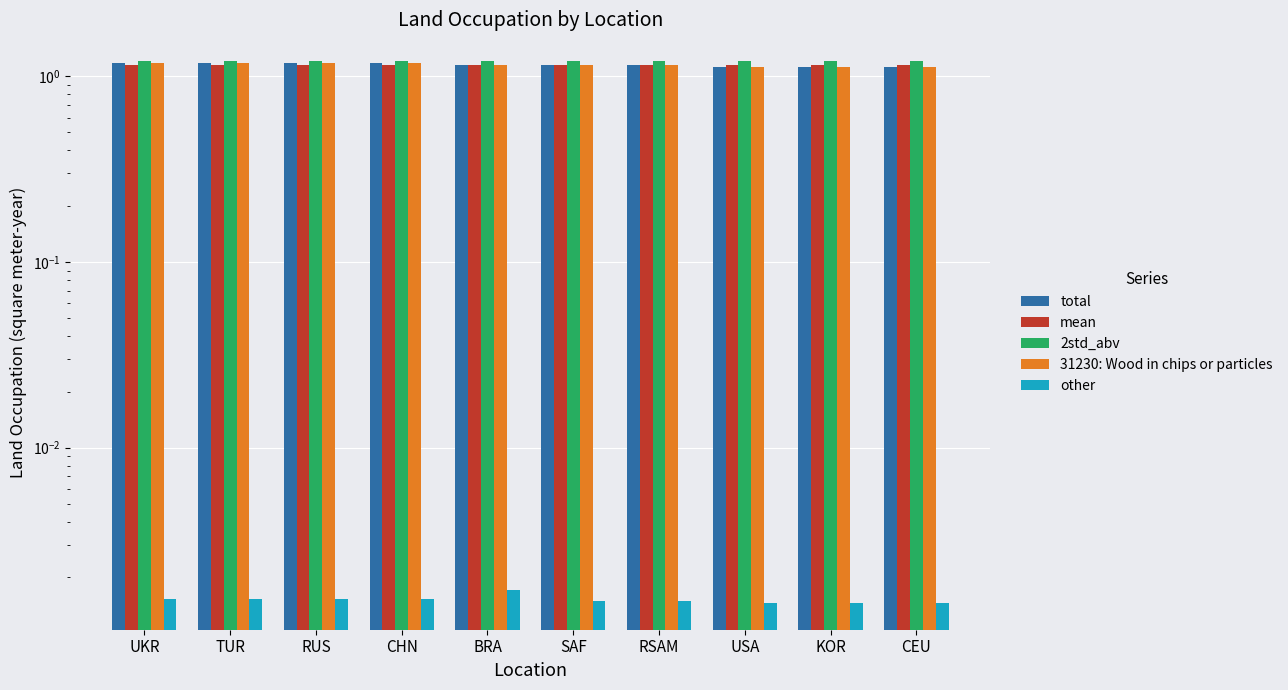

Rank the categories by mean value from lowest to highest.

UKR, TUR, RUS, CHN, BRA, SAF, RSAM, USA, KOR, CEU